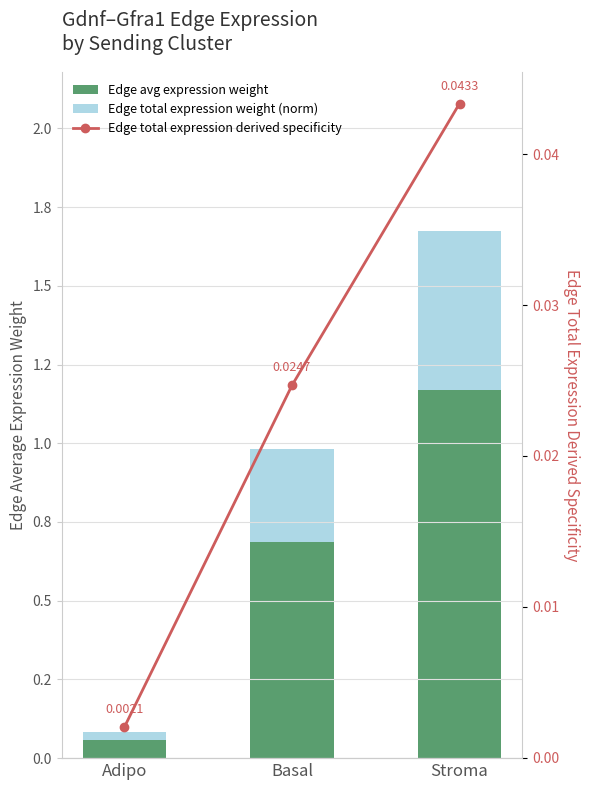

At which label is Edge total expression derived specificity closest to 0?

Adipo